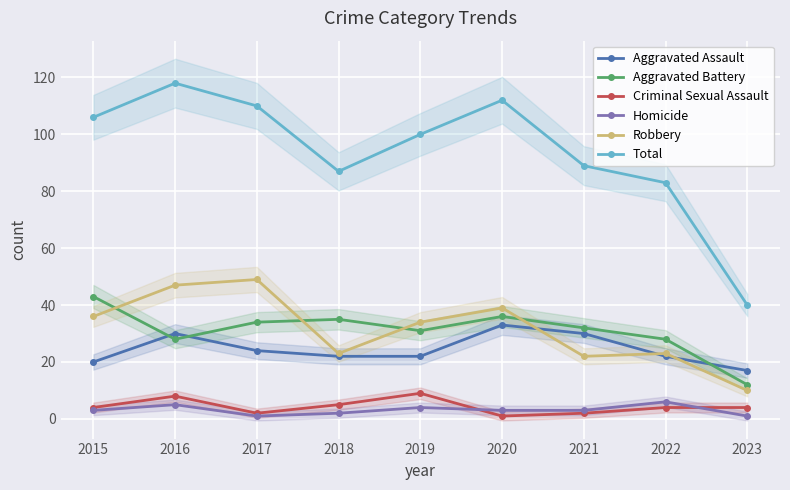

What is the value of the Aggravated Assault point at the 6th from the left?

33